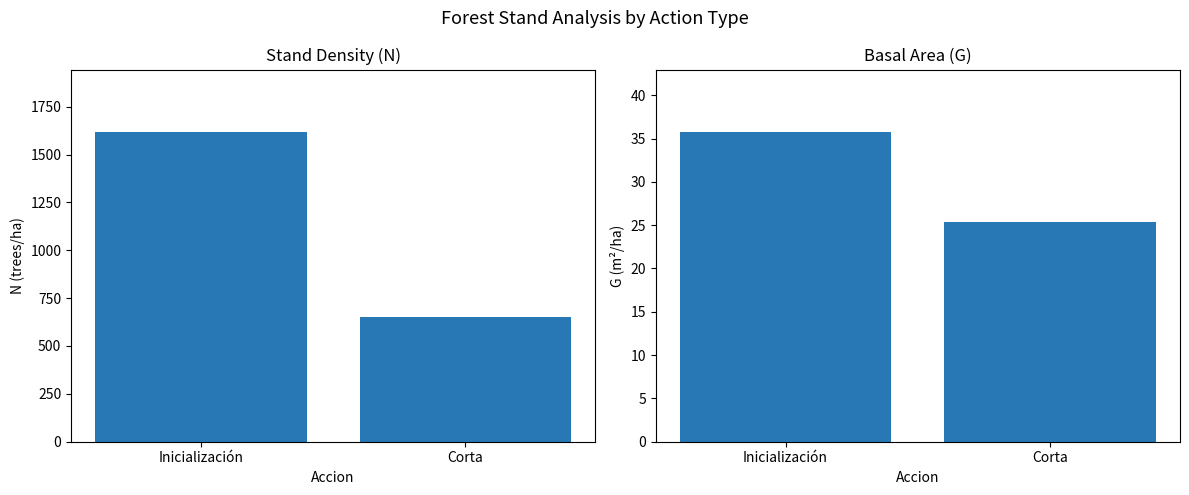

Which series has the widest spread of values?

N